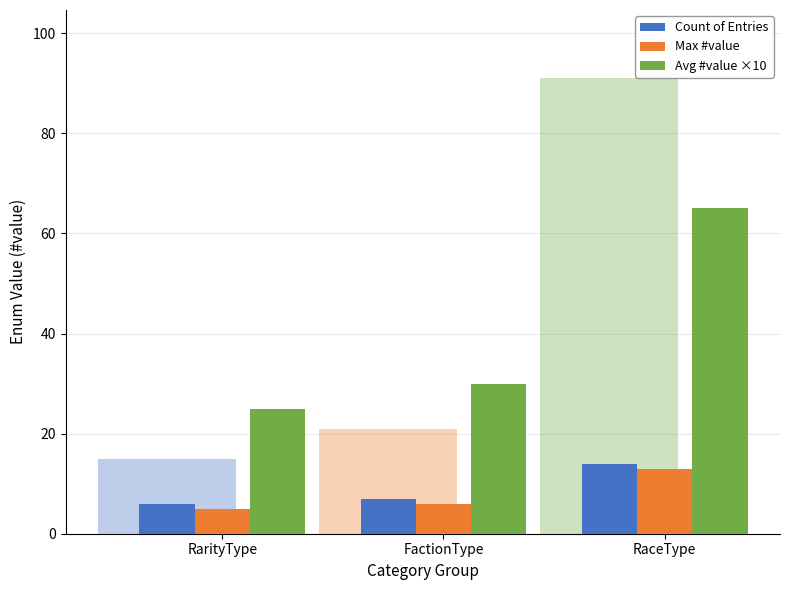

What is the difference between the highest and lowest values at FactionType?

24